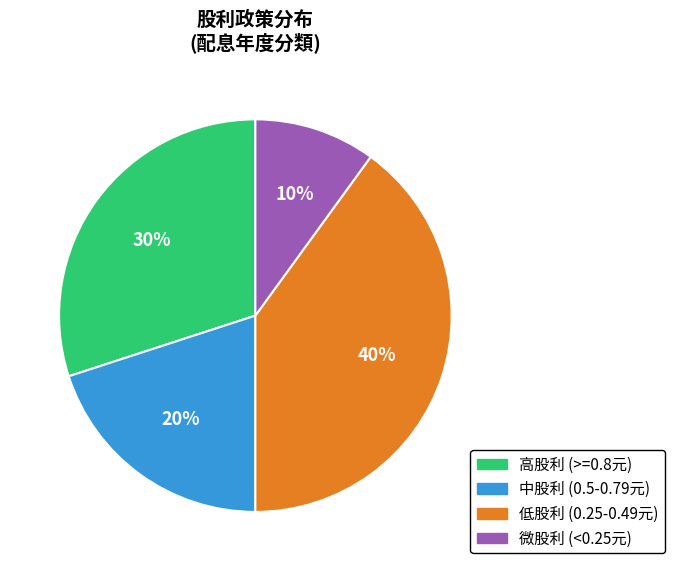

Which slice is the largest?

低股利 (0.25-0.49元)